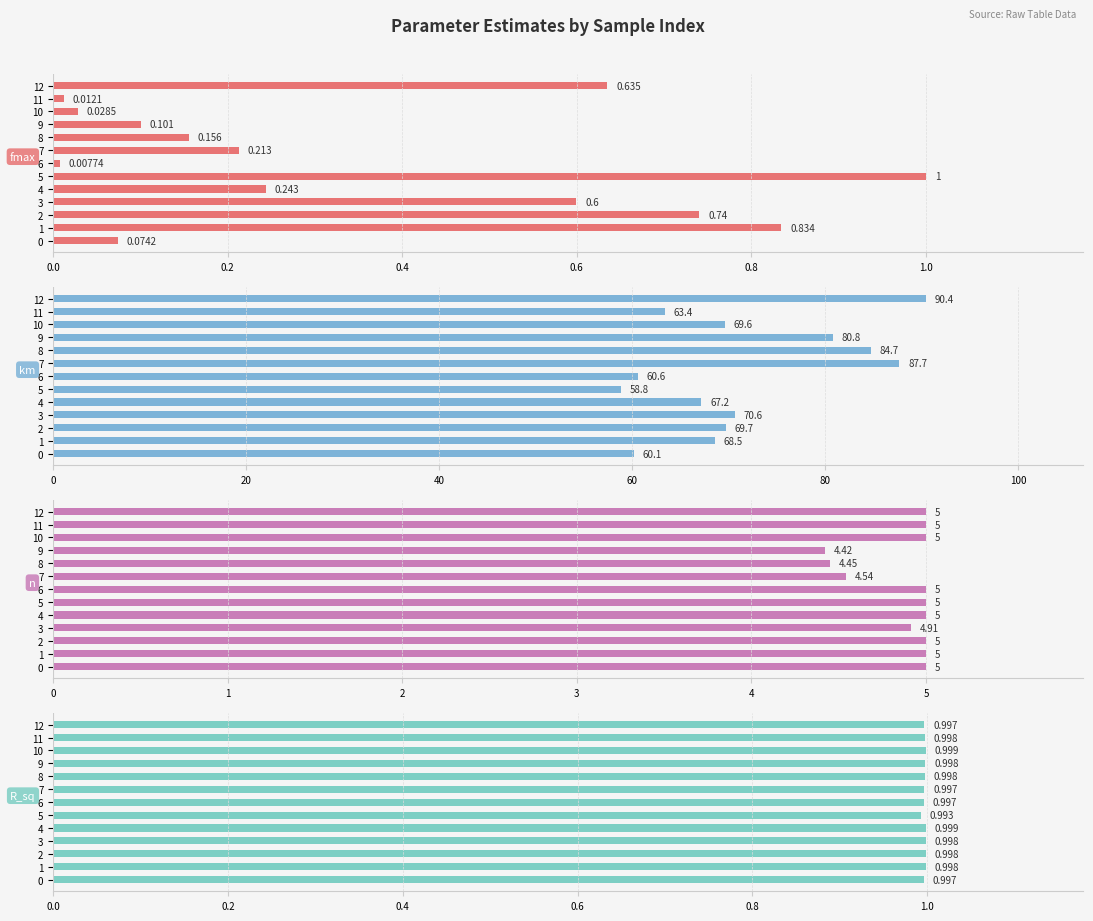

How many bars are there in total?

52